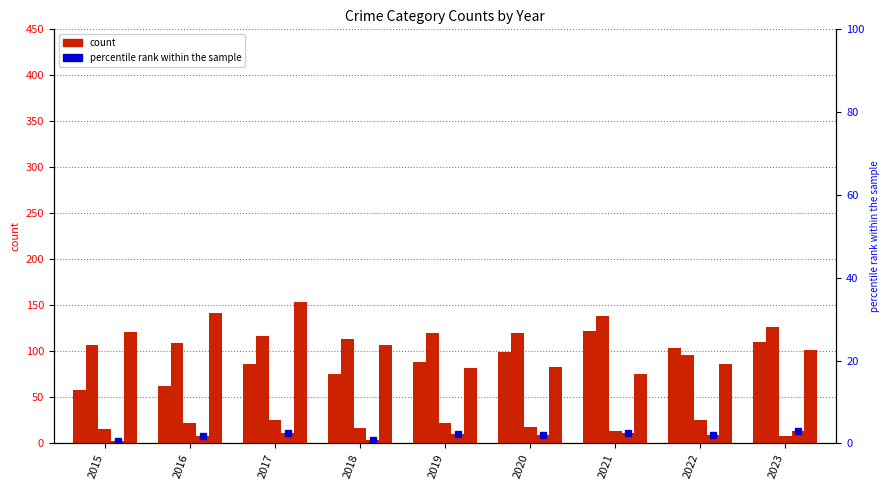

List the labels in order of Criminal Sexual Assault value, largest first.

2017, 2022, 2016, 2019, 2020, 2018, 2015, 2021, 2023